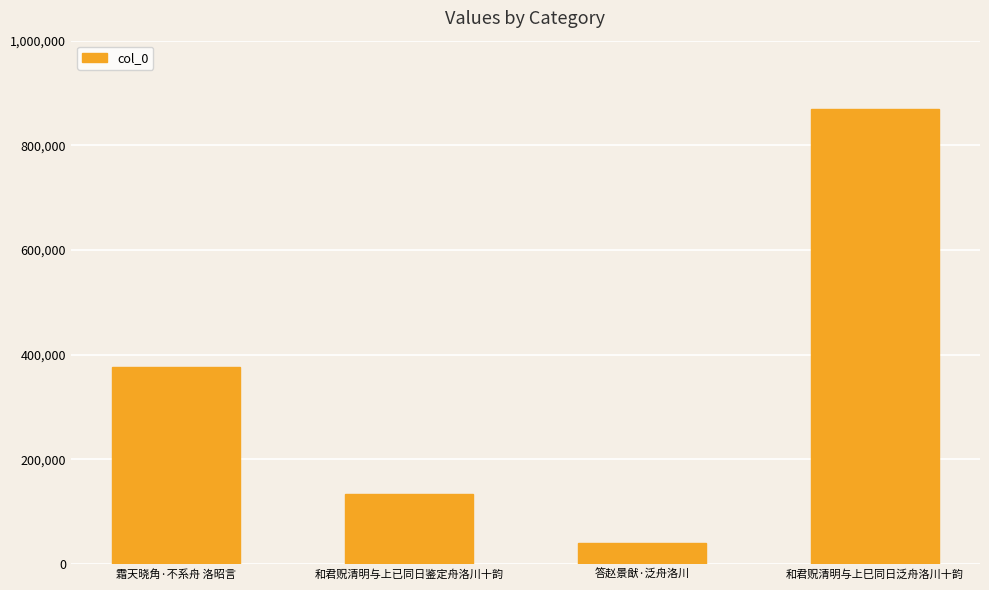

The chart shows a value of 134469 at 和君贶清明与上已同日鉴定舟洛川十韵. True or false?

True